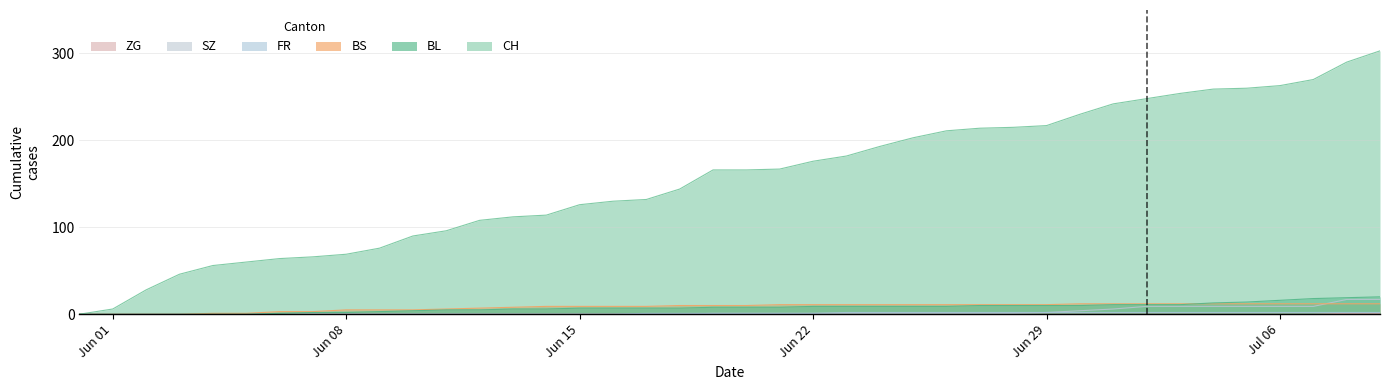

How many data points in CH are less than 166?

19